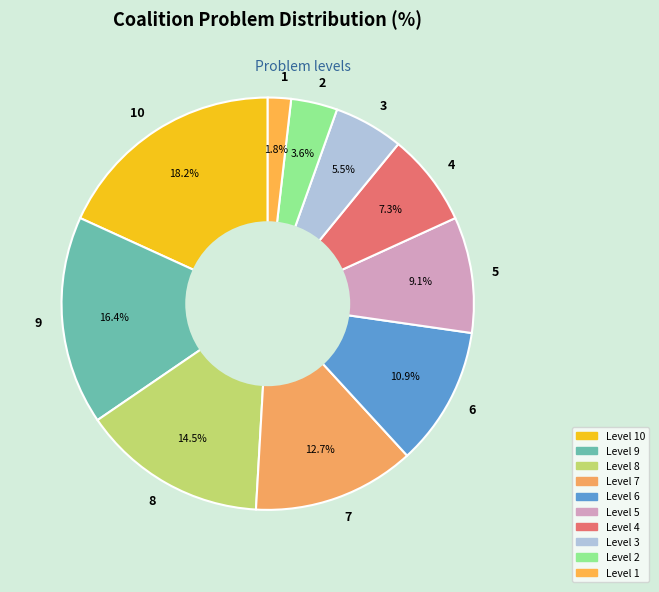

What is the largest slice in the pie chart?

Level 10